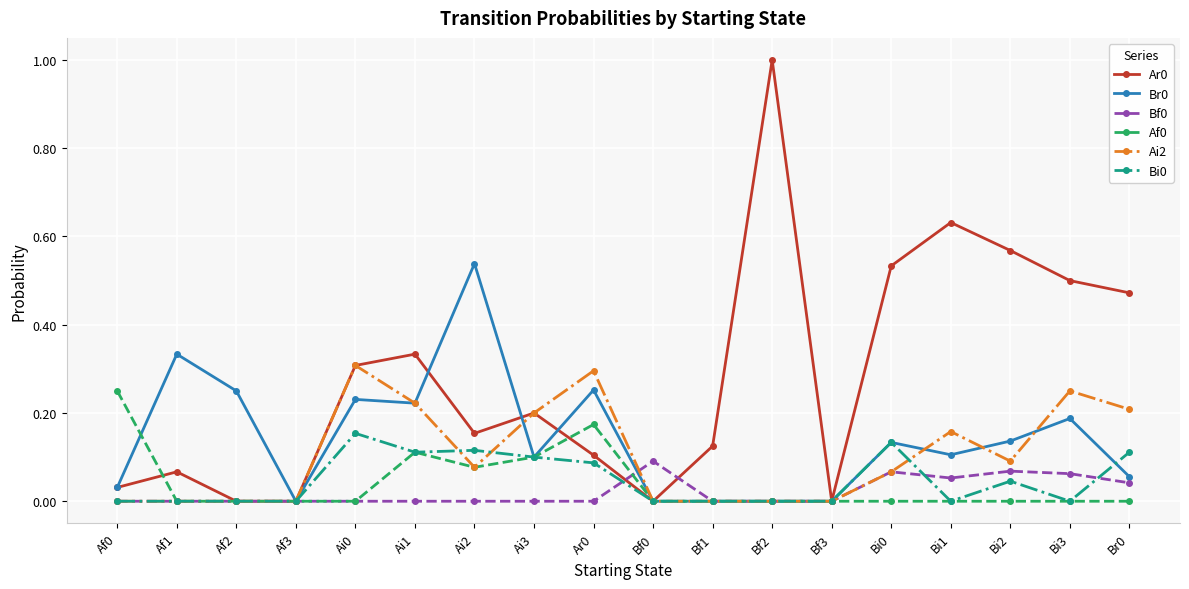

Is the value of Bf0 at Bi3 greater than the value of Af0 at Af1?

Yes